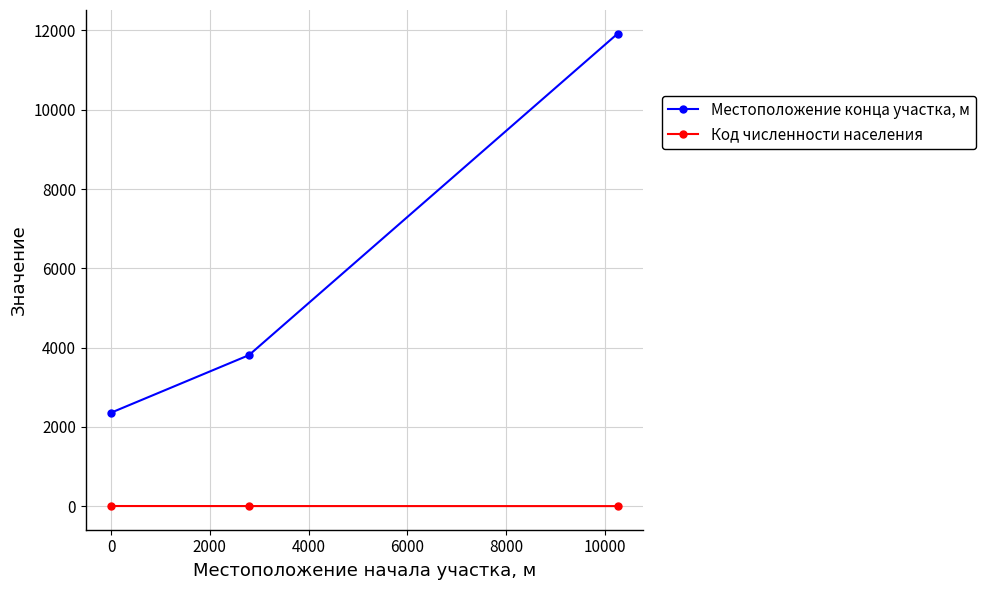

What is the minimum value for Местоположение конца участка, м?

2360